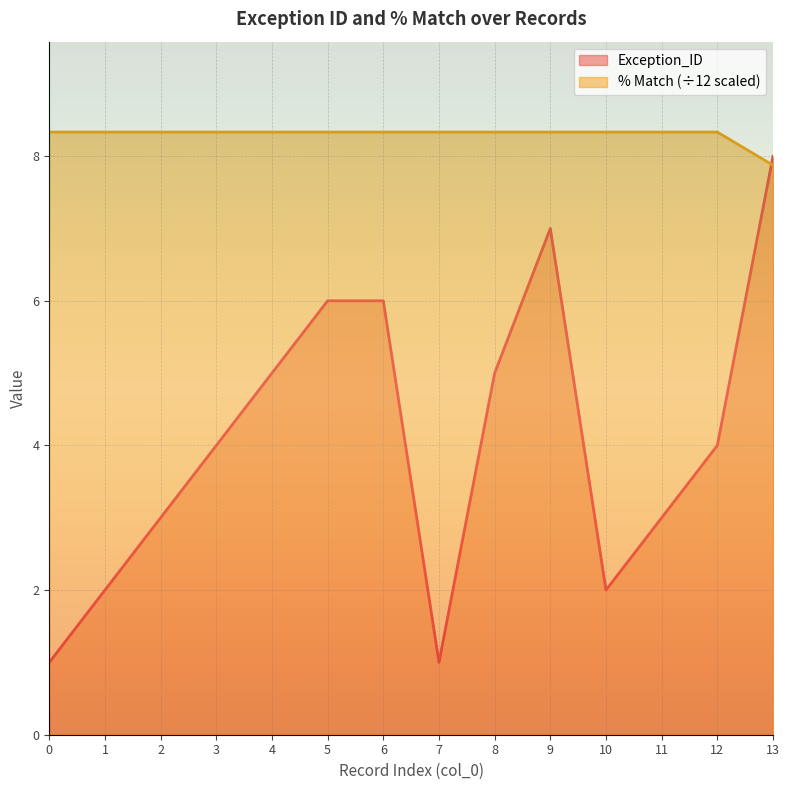

True or false: % Match has more than 0 interior local peaks.

False